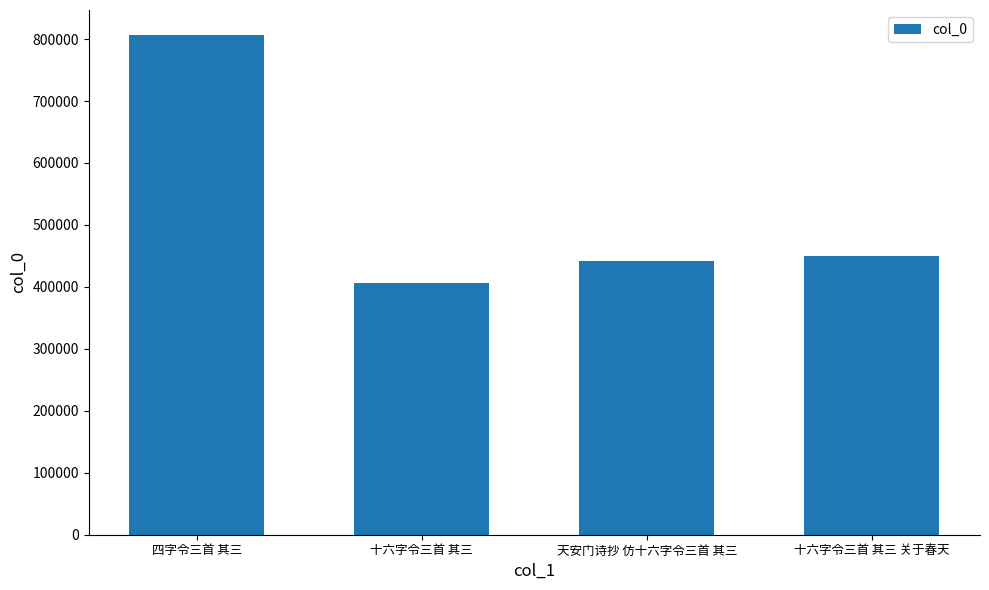

Rank the categories by value from highest to lowest.

四字令三首 其三, 十六字令三首 其三 关于春天, 天安门诗抄 仿十六字令三首 其三, 十六字令三首 其三